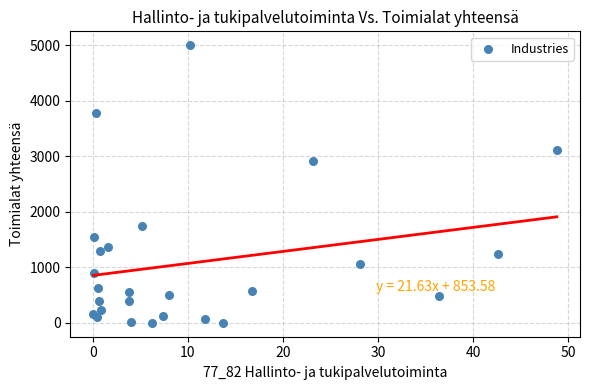

What Y value in the scatter plot is closest to 2499?

2910.8